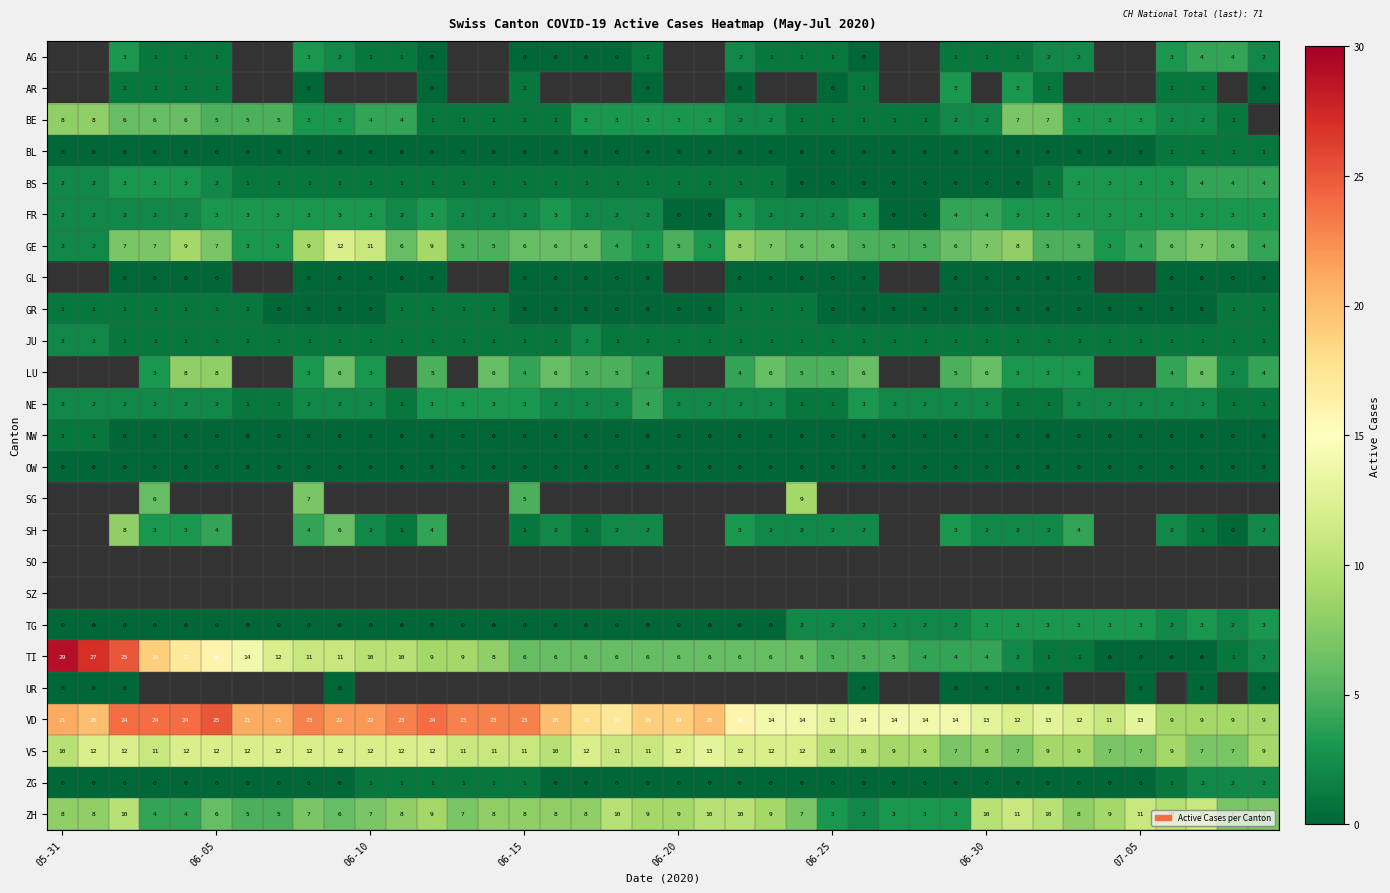

How many series are shown in this chart?

25